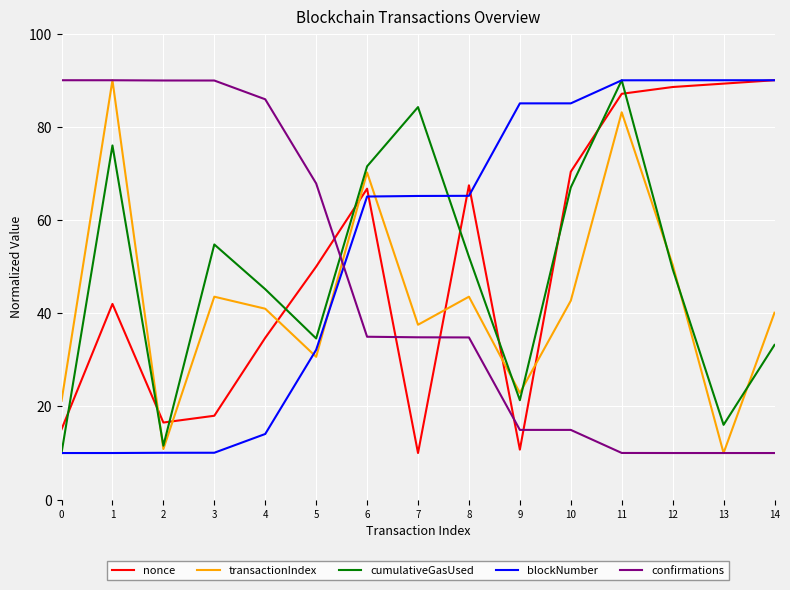

At how many categories does at least one series exceed 74?

12